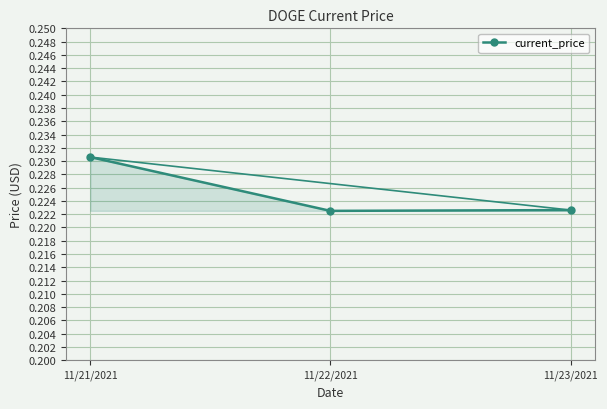

At which category does the chart reach its peak across all series?

11/21/2021